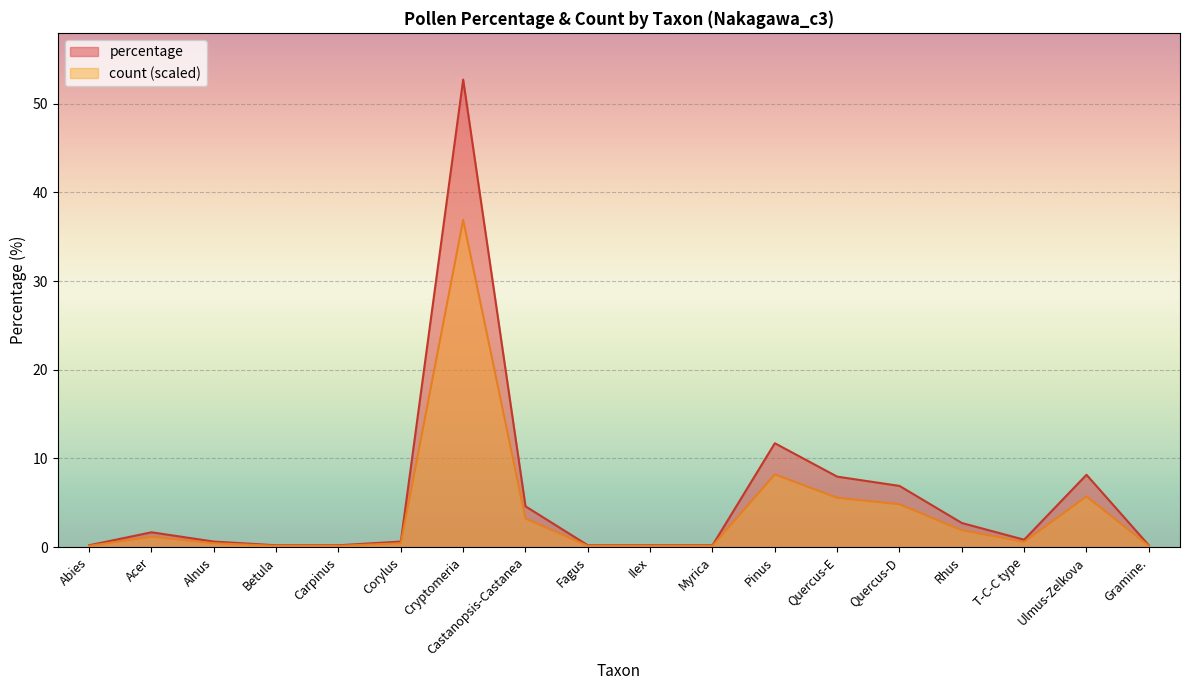

Which label corresponds to the largest value in the chart?

Cryptomeria